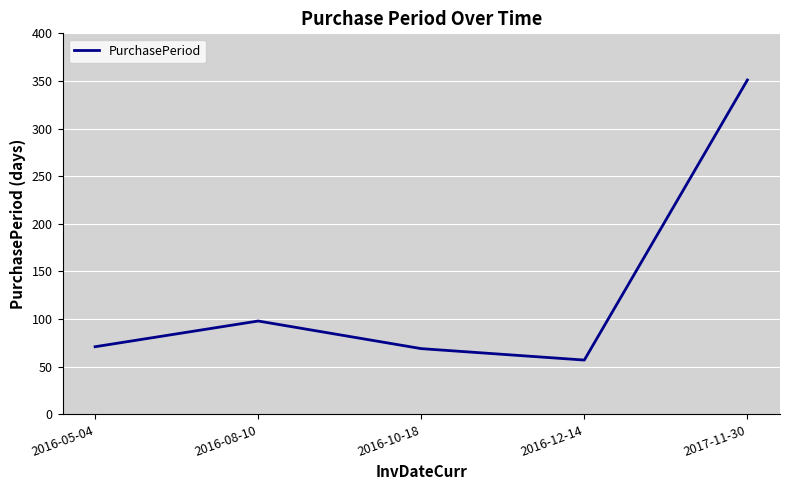

Which category has the highest value across all series?

2017-11-30